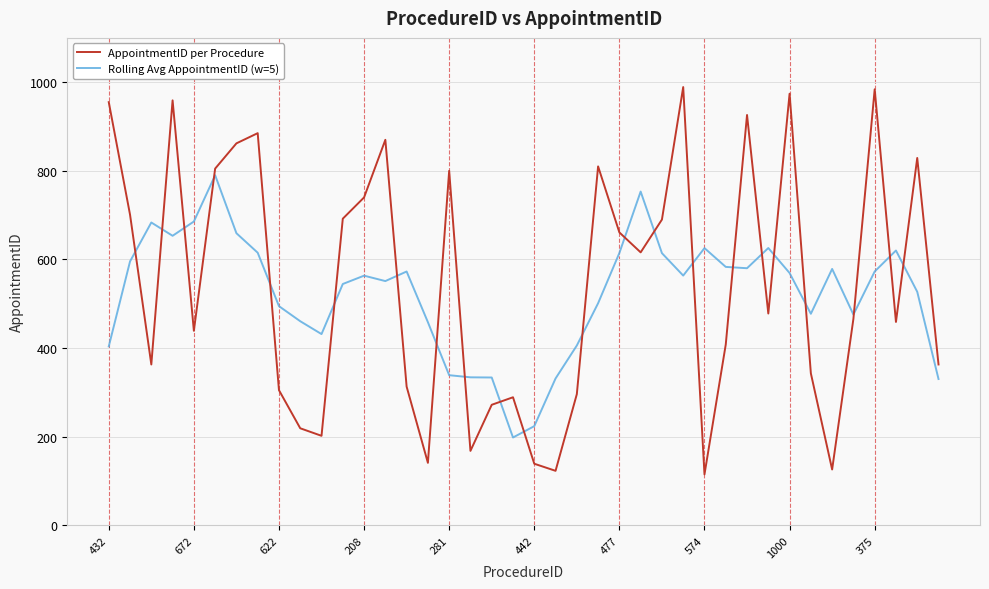

What is the difference between the maximum and minimum values in the AppointmentID per Procedure series?

874.0